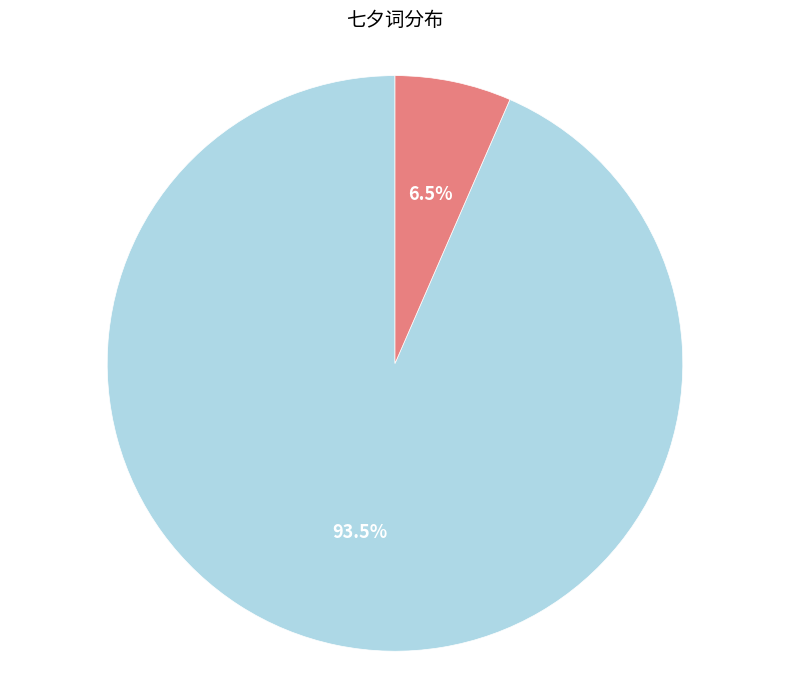

Is there a majority slice in this chart?

Yes